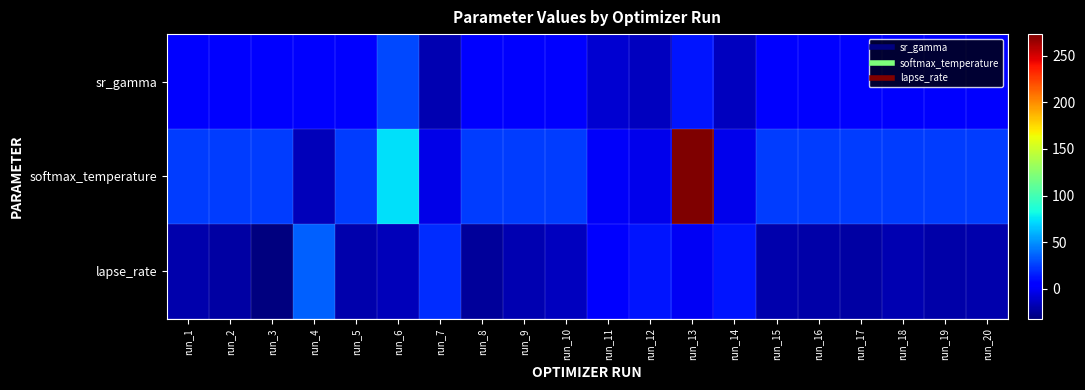

Which series has the largest total across all categories?

softmax_temperature